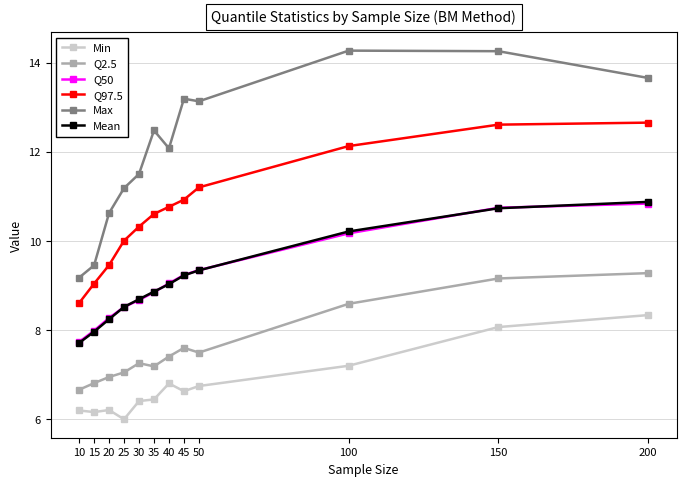

Does the chart have visible grid lines?

Yes